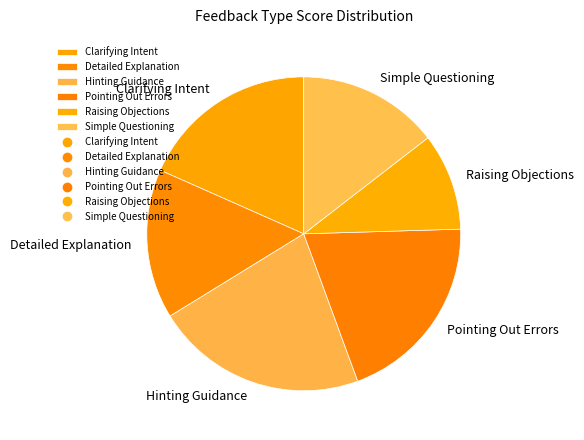

Rank the categories by value from highest to lowest.

Hinting Guidance, Pointing Out Errors, Clarifying Intent, Detailed Explanation, Simple Questioning, Raising Objections